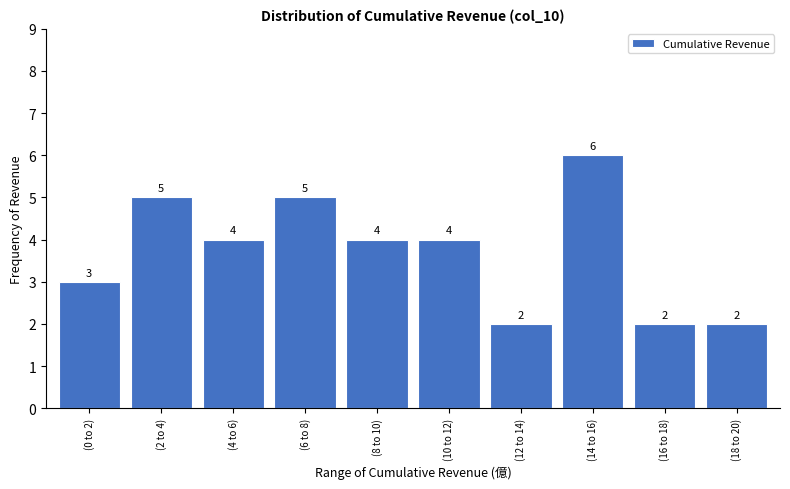

Reading left to right, extract all data points from this chart.

3	5	4	5	4	4	2	6	2	2